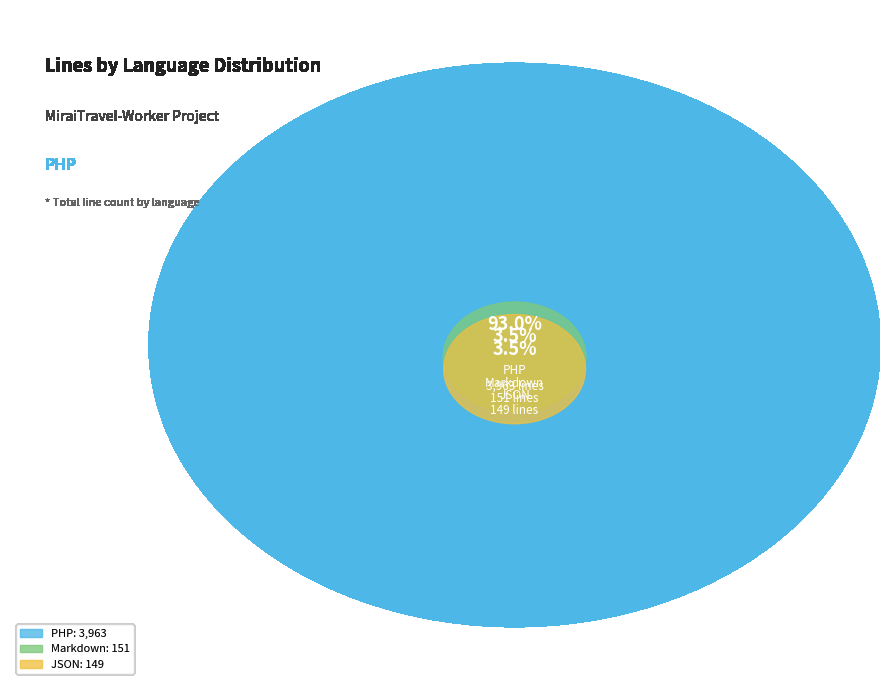

Which slice represents more than half of the pie?

PHP